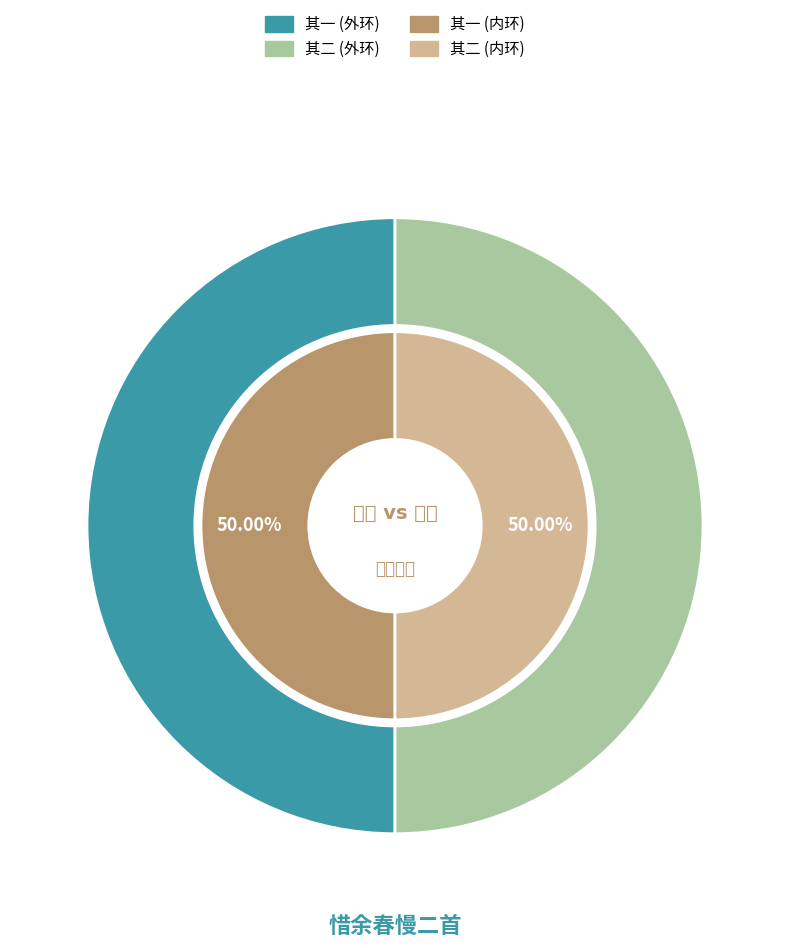

Count the number of slices in the pie.

2